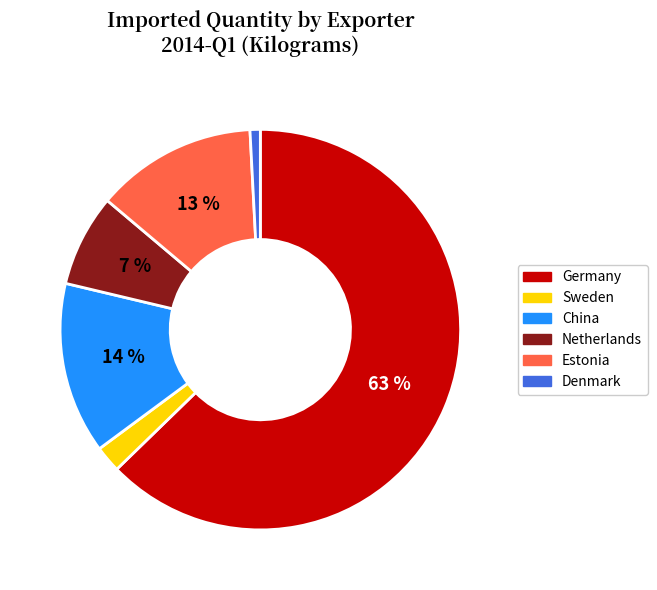

To the nearest percent, what is the average slice percentage?

17%